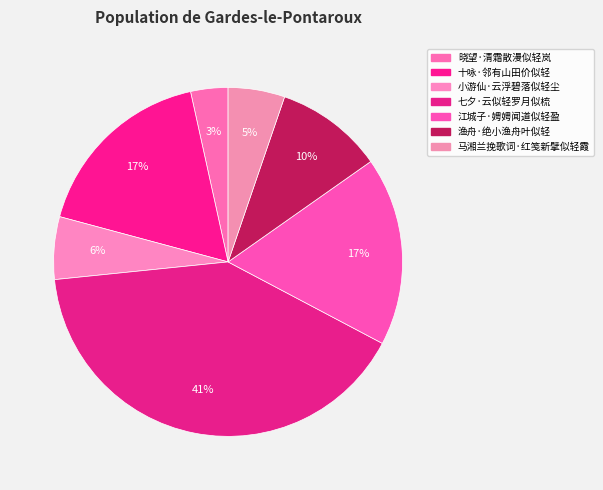

To the nearest percent, what percentage of the pie is 小游仙·云浮碧落似轻尘?

6%